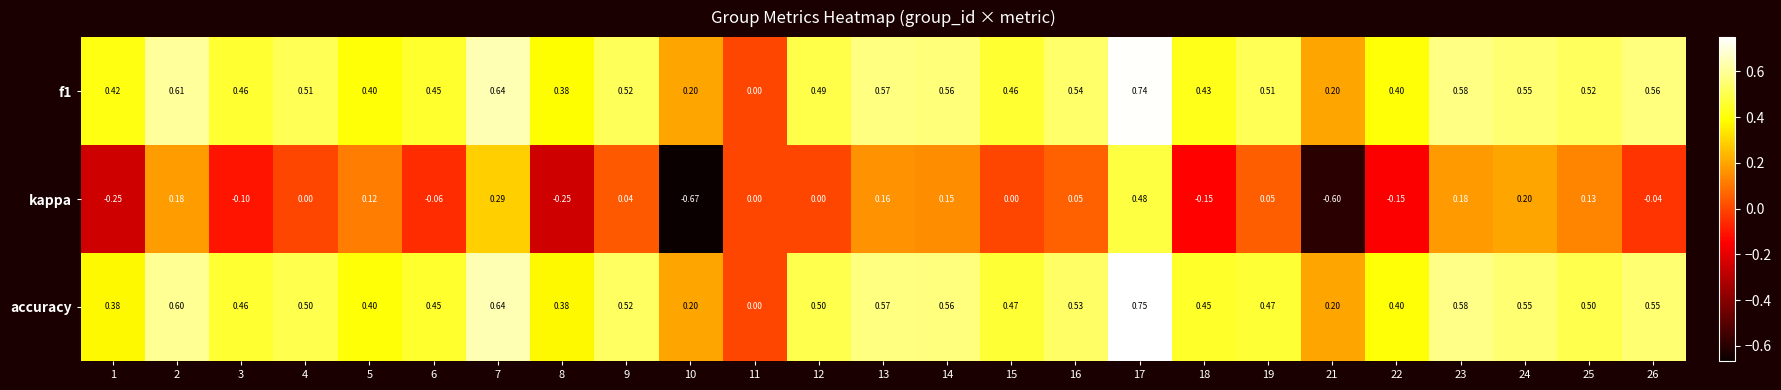

Is the value of kappa at 7 greater than the value of f1 at 23?

No